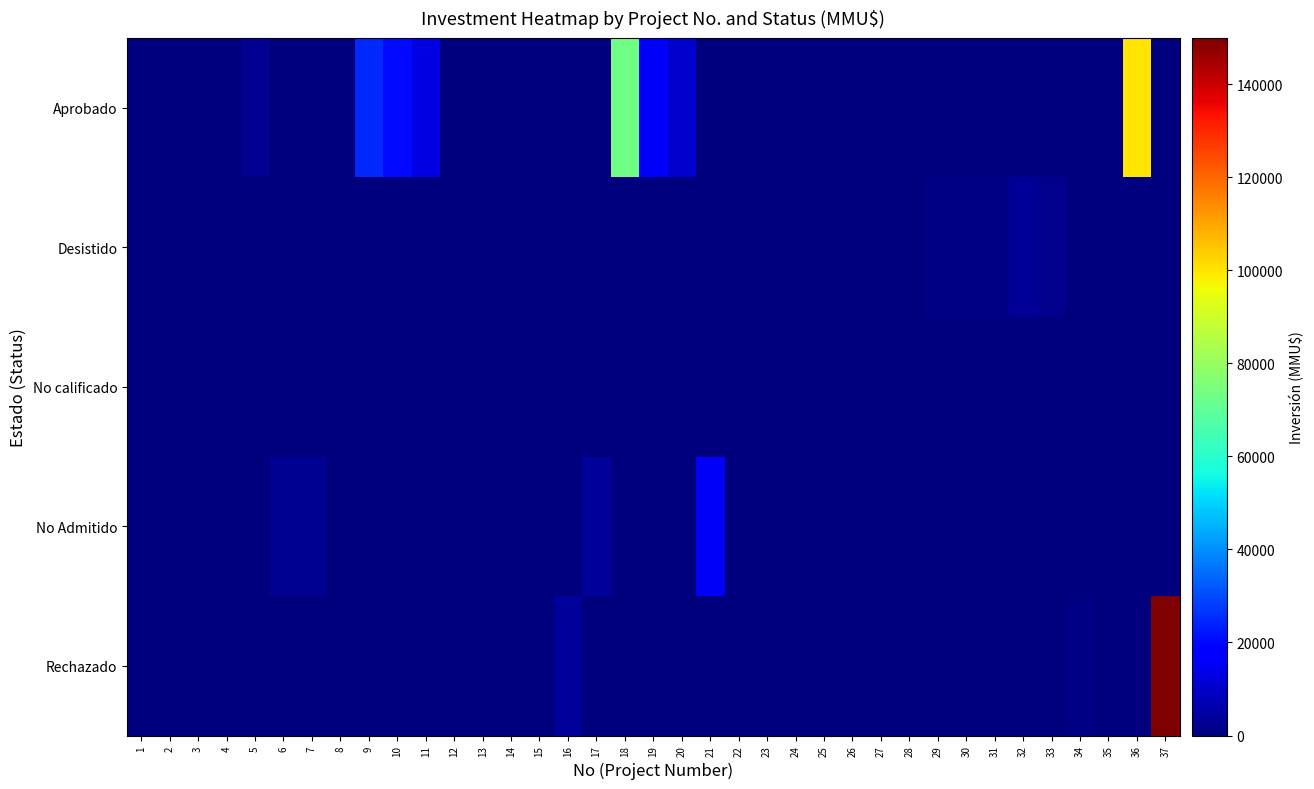

Between 6 and 8, which series saw the biggest shift?

No Admitido